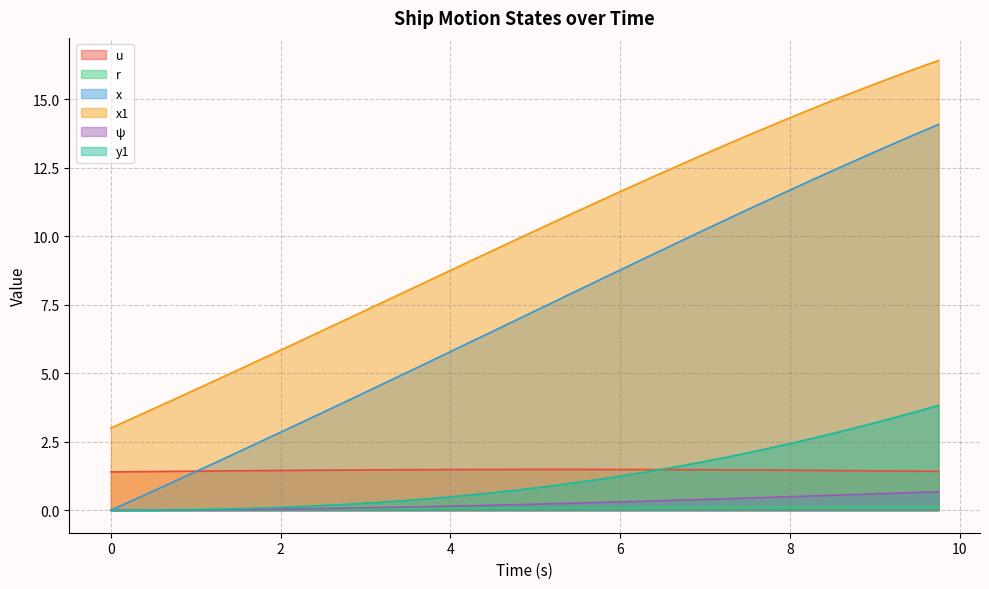

What is the sum of all u values?

58.4